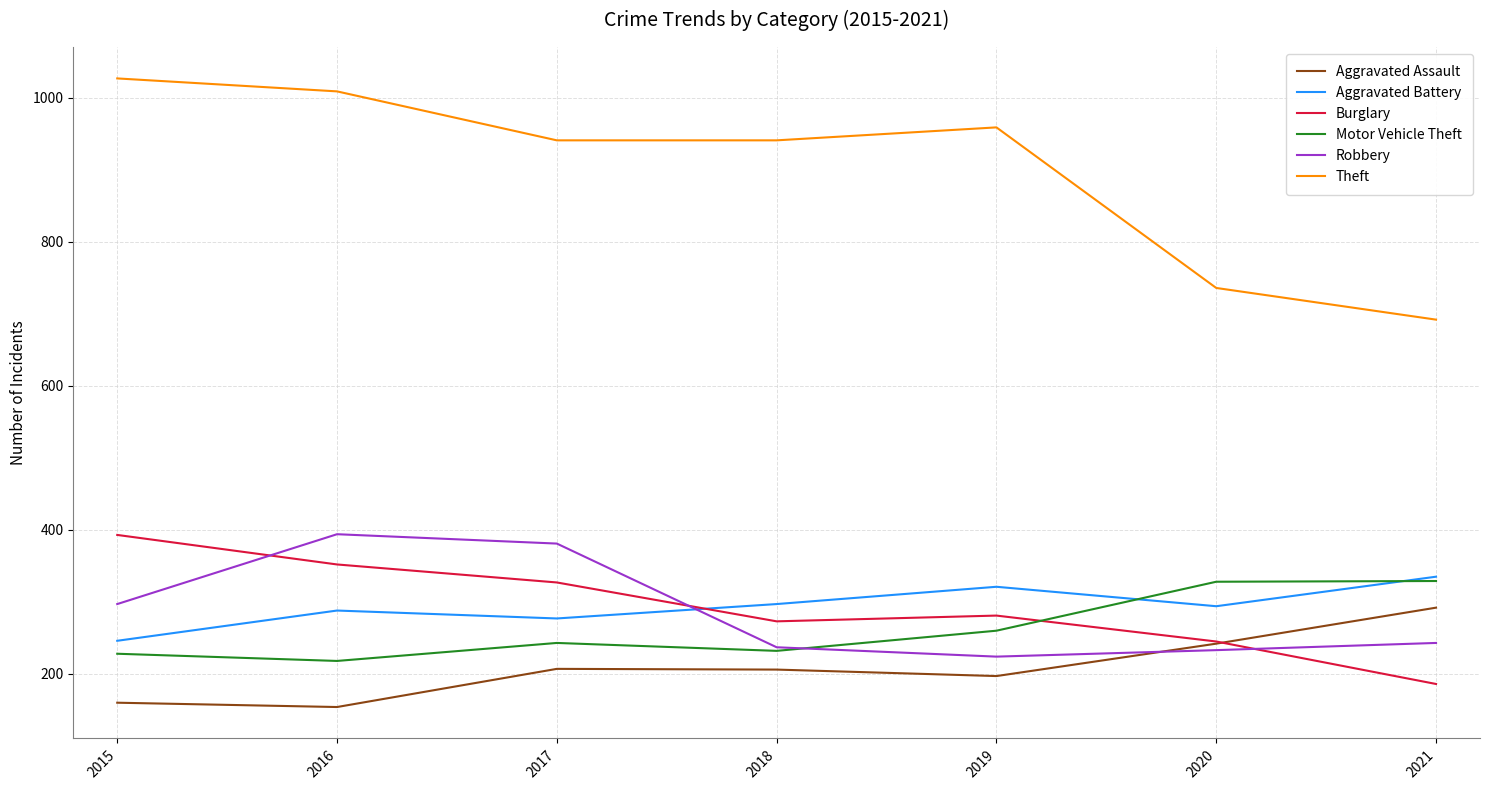

What is the total value across all series at 2019?

2242